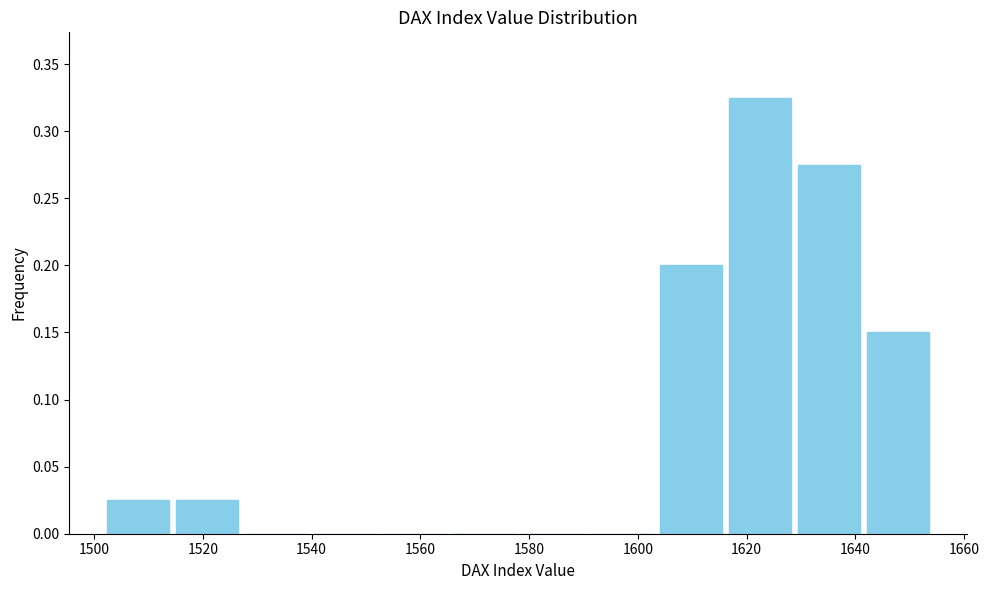

Reading left to right, transcribe this chart: for each bar, give the range it covers on the x-axis and its height. Neither the bar edges nor the heights are printed on the chart, so give them approximately, as read against the axes.

1502 to 1514: 0.025
1514 to 1528: 0.025
1528 to 1540: 0
1540 to 1552: 0
1552 to 1566: 0
1566 to 1578: 0
1578 to 1590: 0
1590 to 1604: 0
1604 to 1616: 0.200
1616 to 1628: 0.325
1628 to 1642: 0.275
1642 to 1654: 0.150